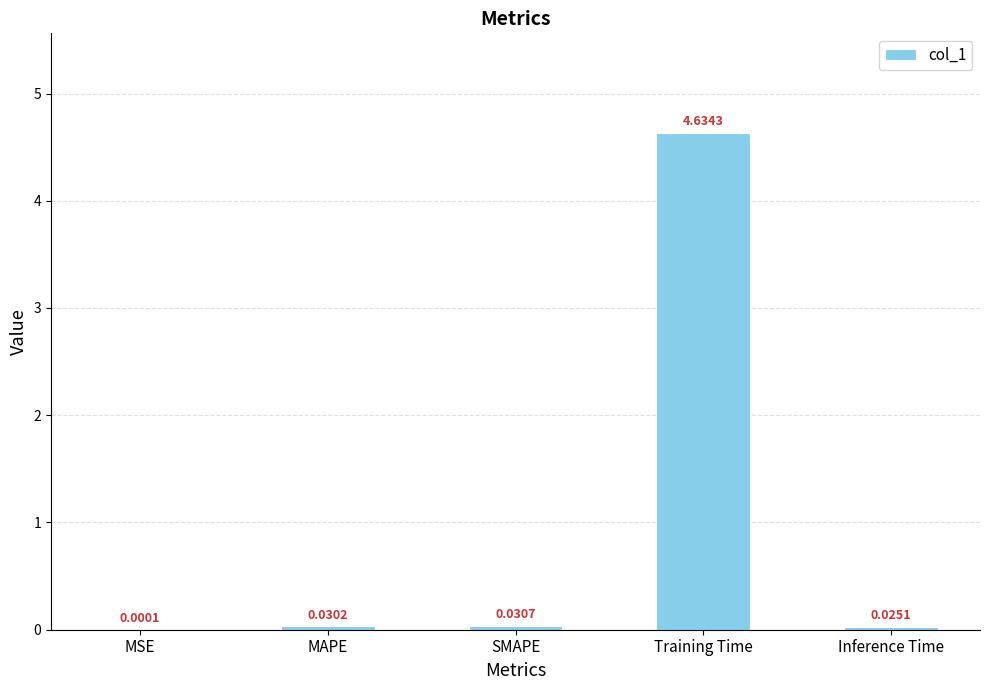

Which label corresponds to the largest value in the chart?

Training Time